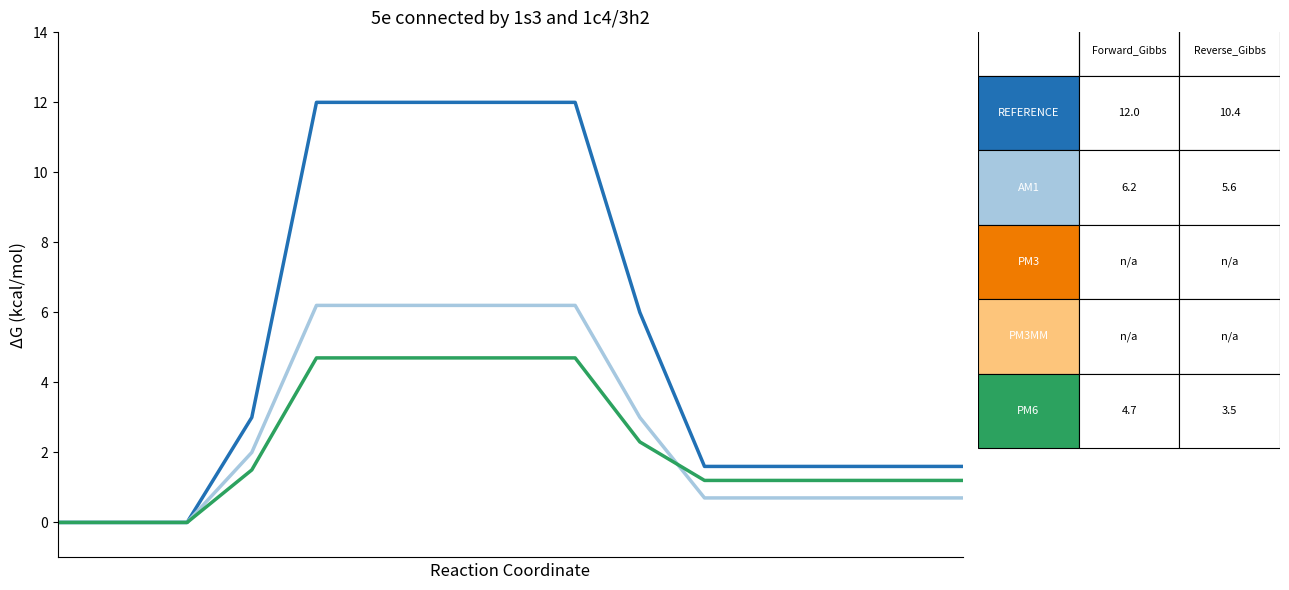

What is the maximum value shown in the chart?

12.0